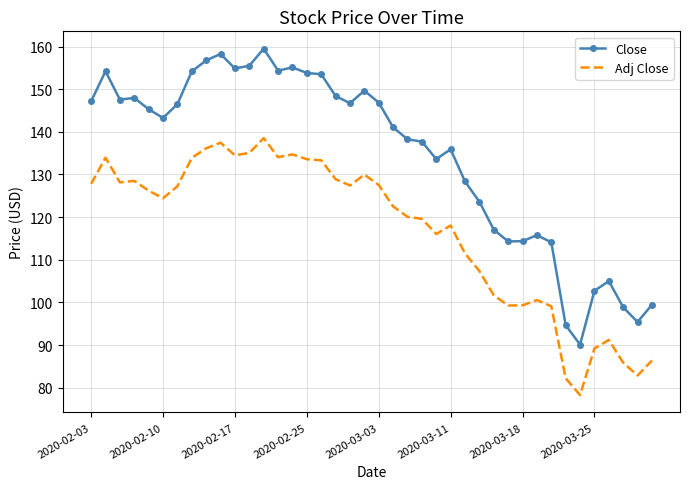

At how many categories does at least one series exceed 121?

28